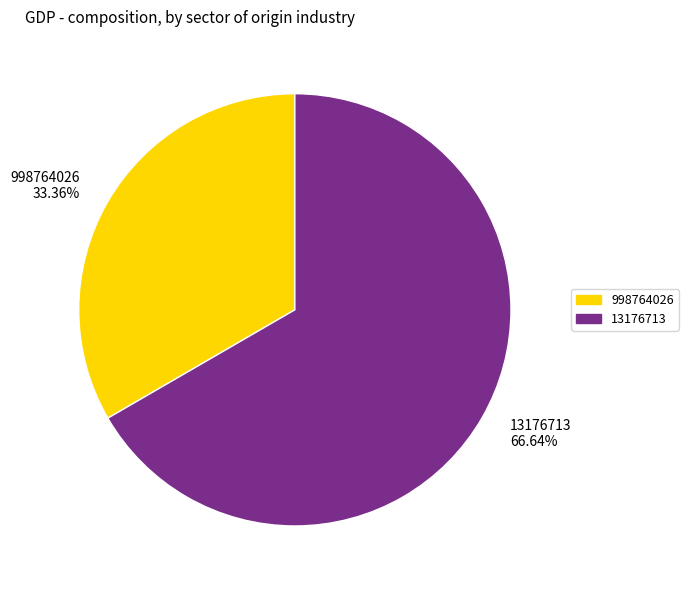

To the nearest percent, what is the difference between the 13176713 and 998764026 slice percentages?

33%